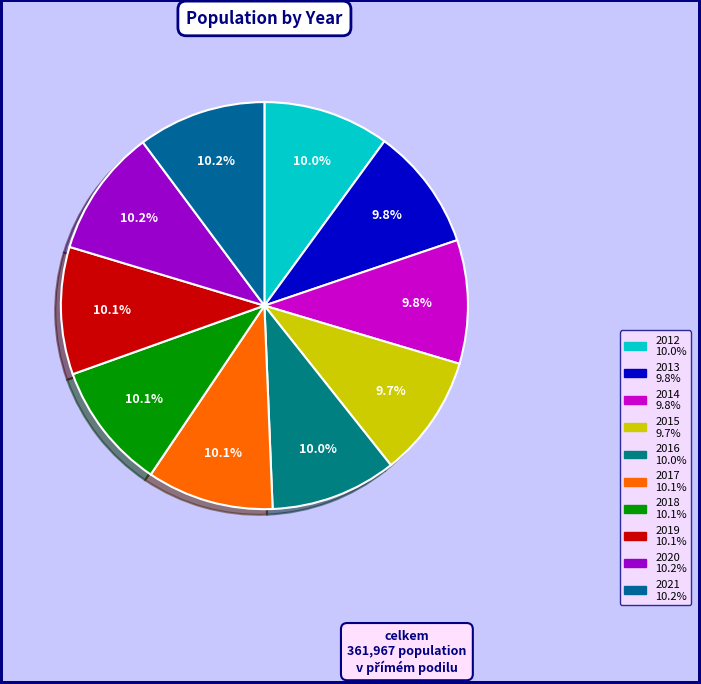

Do 2014 and 2020 together represent more than half of the pie?

No